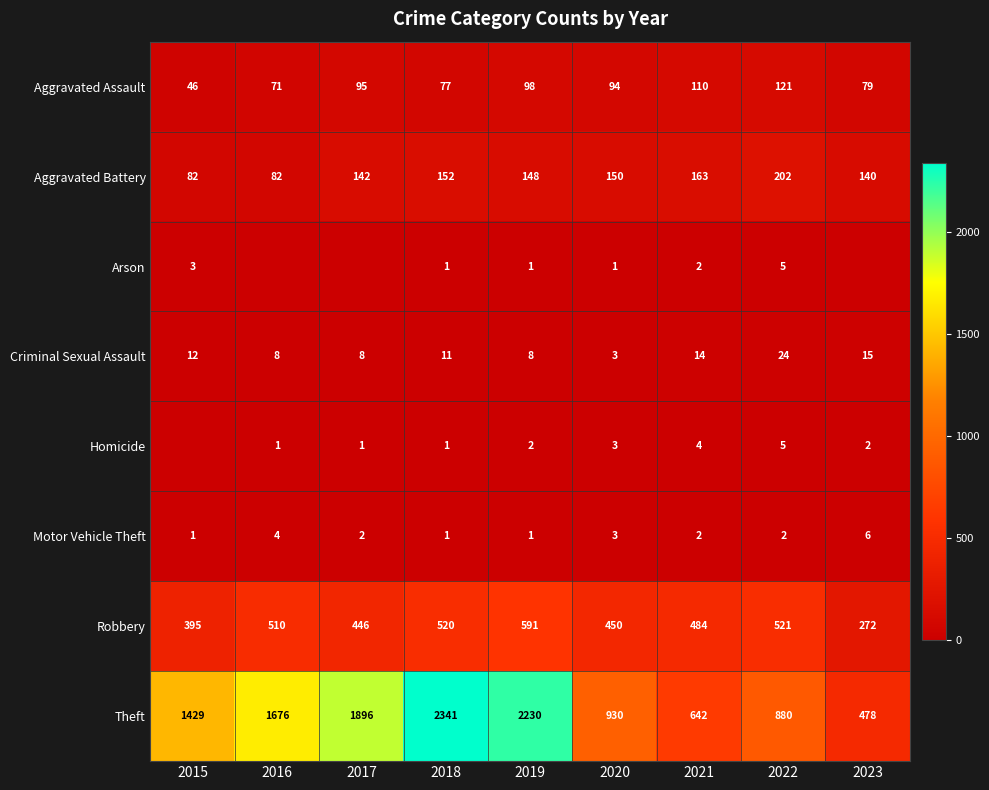

Read the Robbery value at 2019.

591